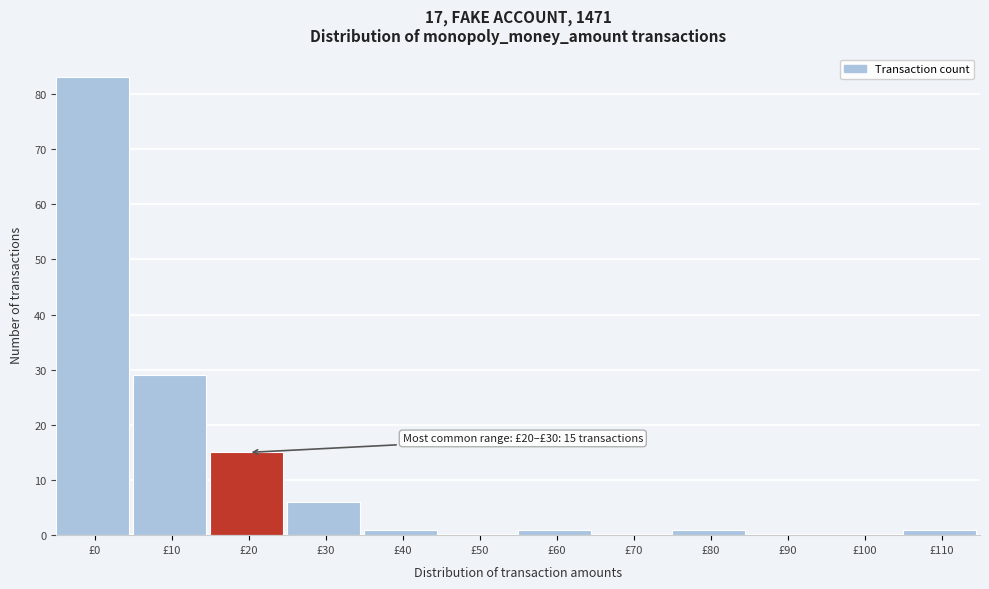

Reading right to left, transcribe all the data shown in this chart.

£110=1	£100=0	£90=0	£80=1	£70=0	£60=1	£50=0	£40=1	£30=6	£20=15	£10=29	£0=83